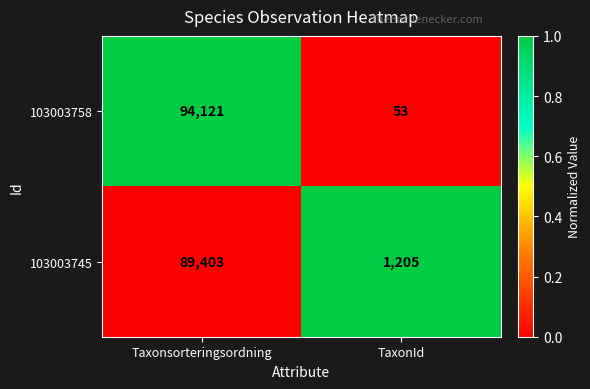

What is the maximum value for 103003745?

89403